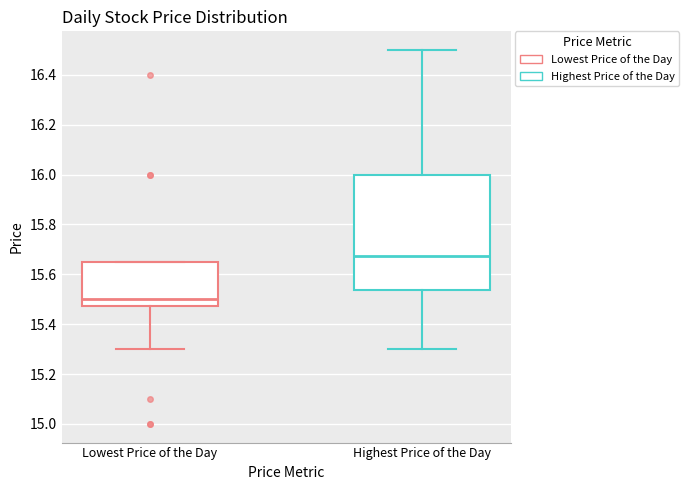

Where is the lower edge of the box for Lowest Price of the Day on the y-axis? The values are not printed on the chart, so give them approximately, as read against the axis.

15.48